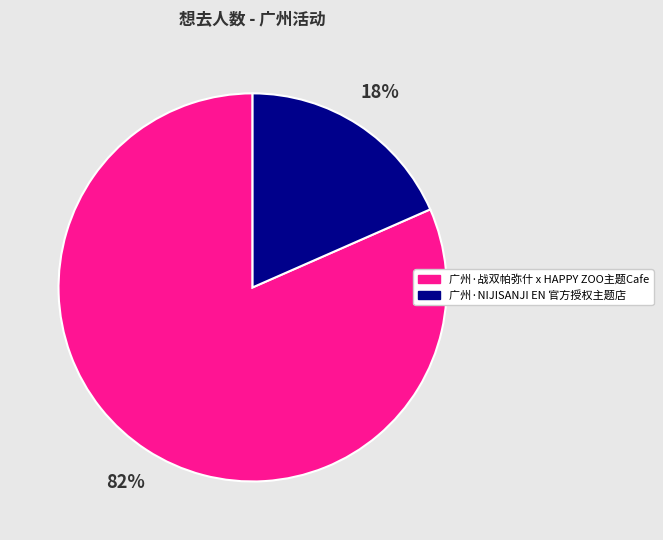

To the nearest percent, what is the combined percentage of 广州·NIJISANJI EN 官方授权主题店 and 广州·战双帕弥什 x HAPPY ZOO主题Cafe?

100%